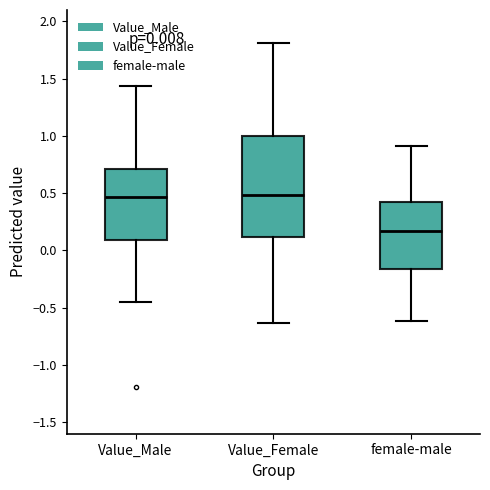

Which box is the tallest, from its lower edge to its upper edge?

Value_Female